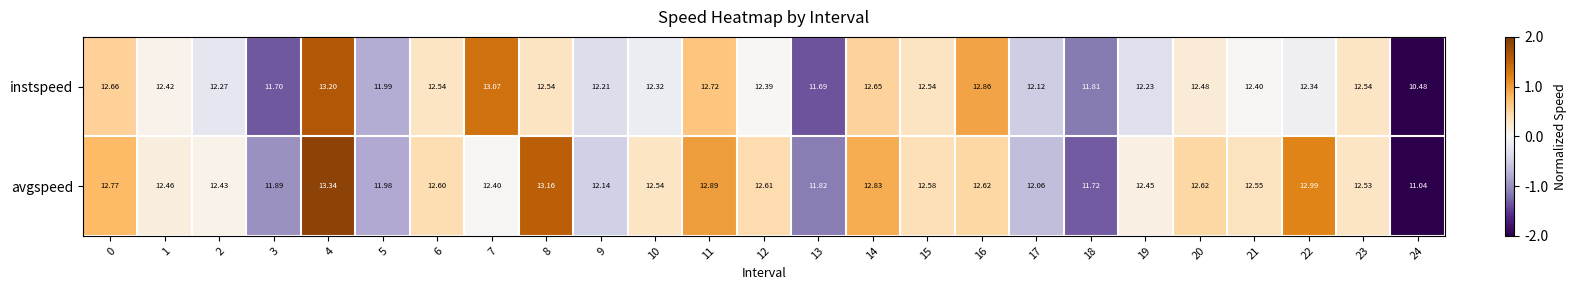

Is the value of avgspeed at 9 greater than the value of instspeed at 15?

No